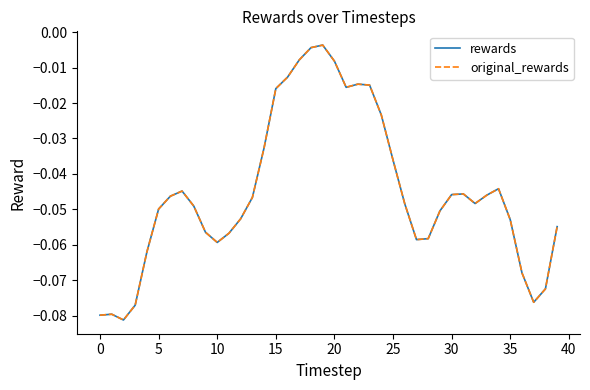

Which category has the highest value across all series?

19